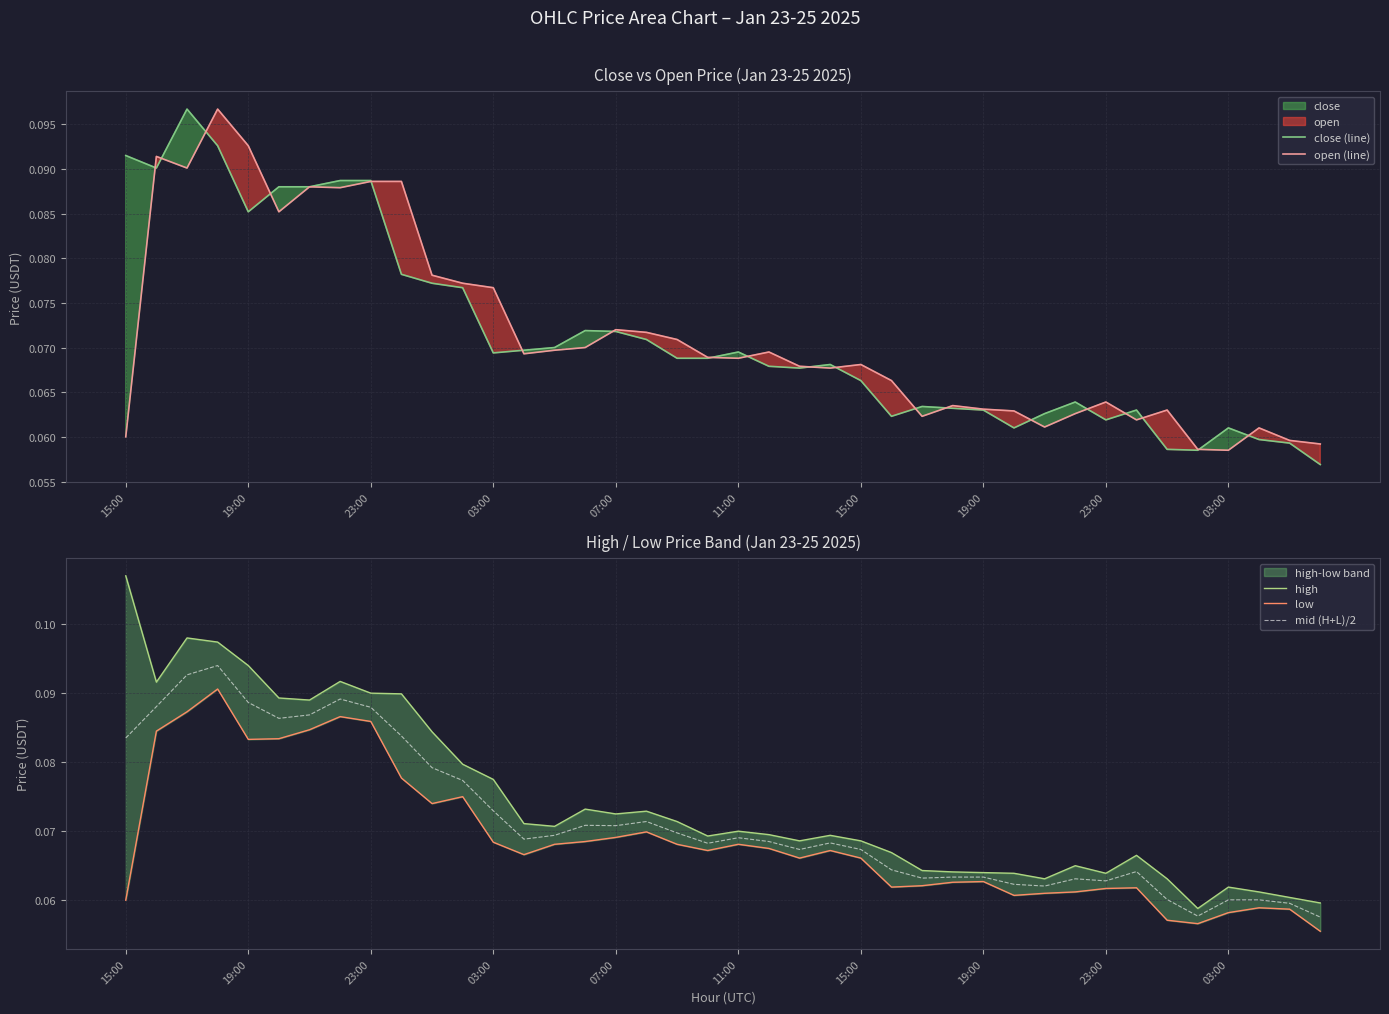

How many lines are shown in the chart?

5